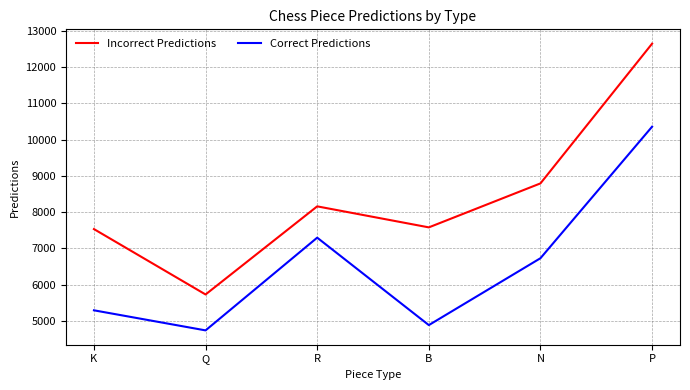

True or false: Correct Predictions and Incorrect Predictions cross at least once.

False